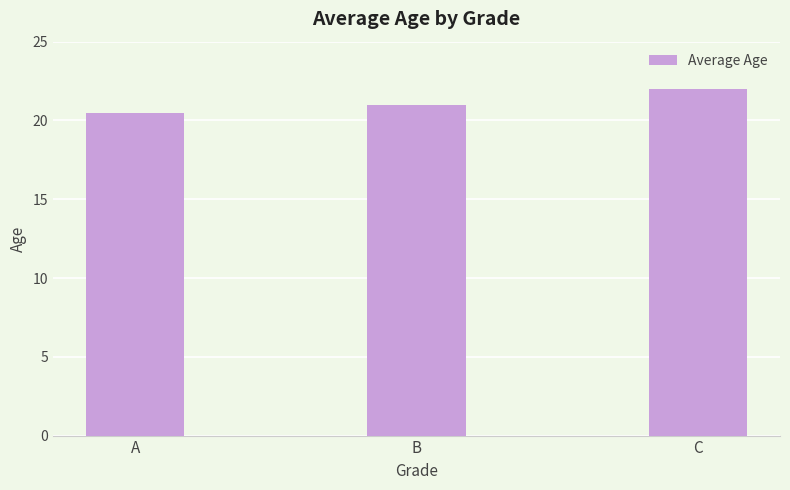

True or false: the data shows 22.0 at C.

True